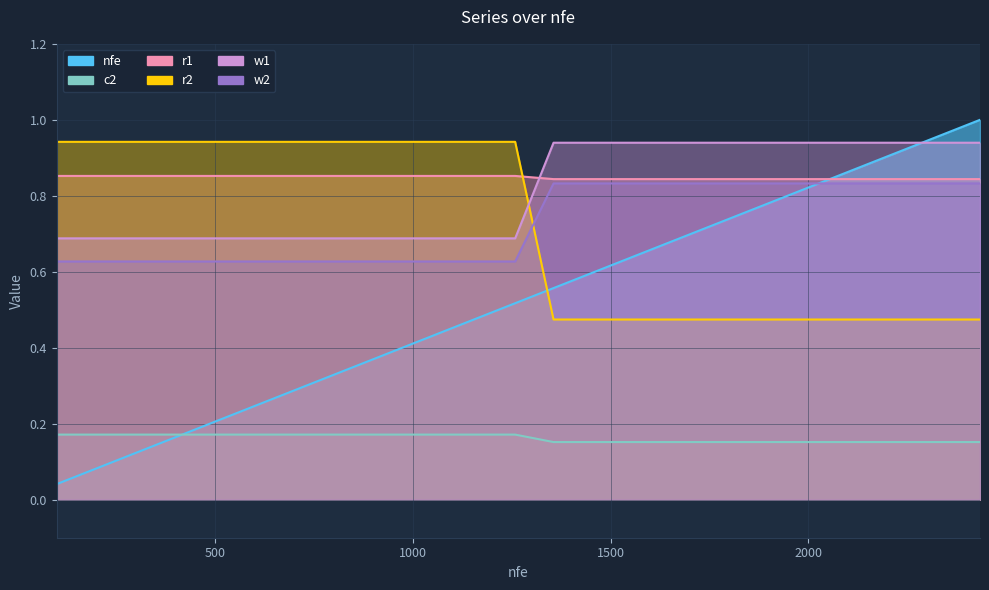

What is the value of the w2 point at the 19th from the left?

0.8